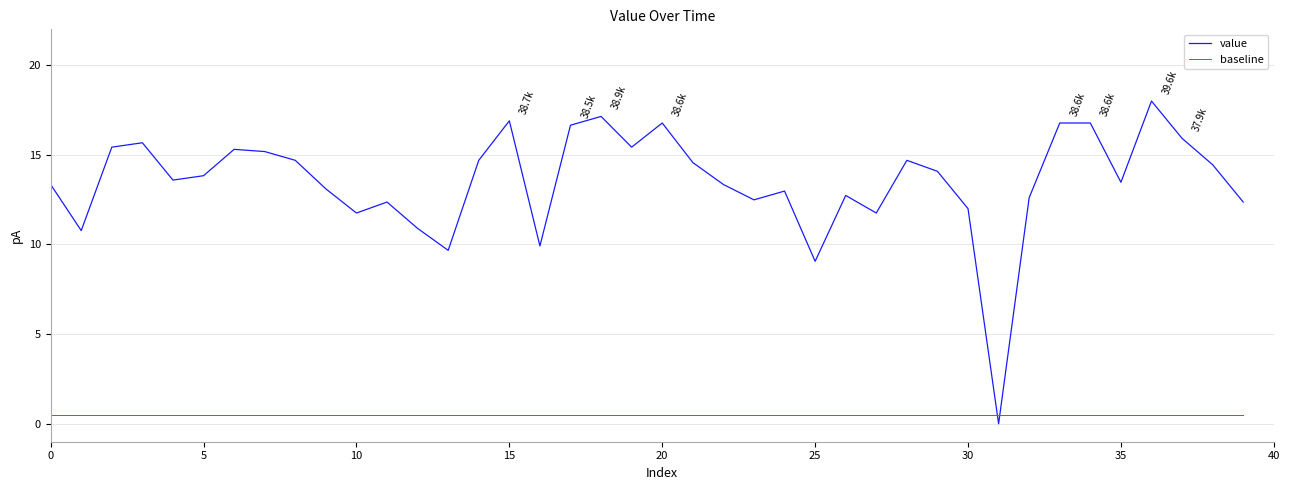

Which series has the largest range (max minus min)?

value